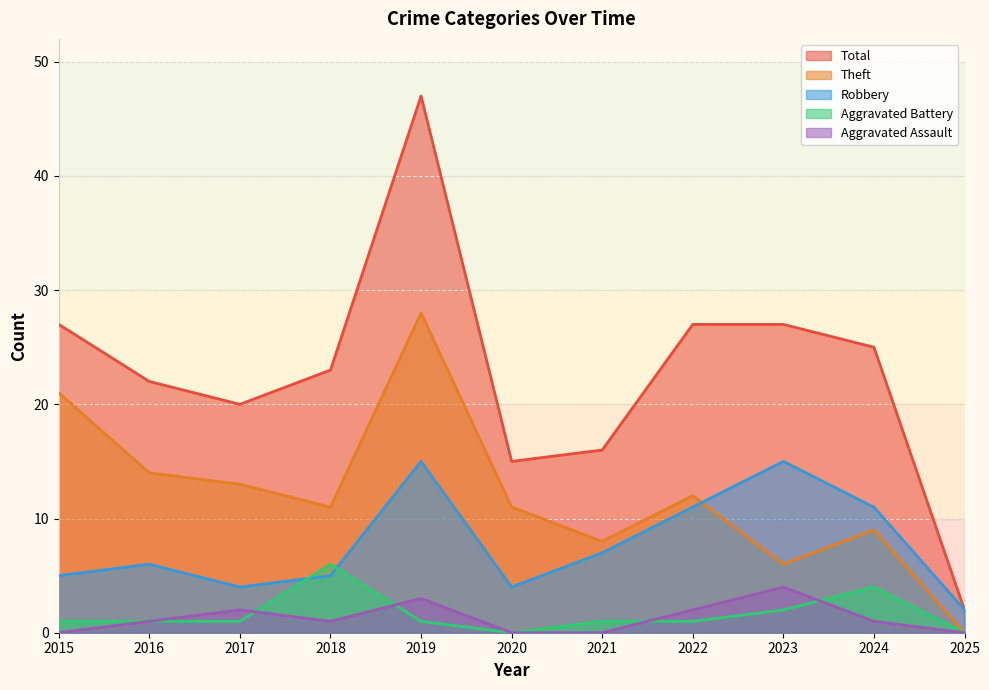

Which series ends up on top after the final intersection of Robbery and Theft?

Robbery